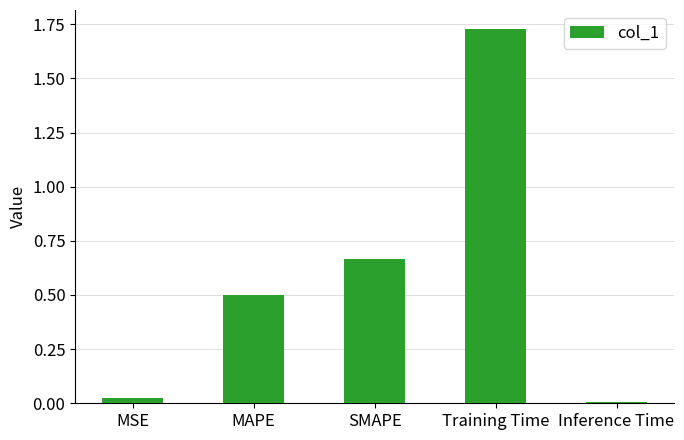

What is the difference between the second highest and second lowest values?

0.6